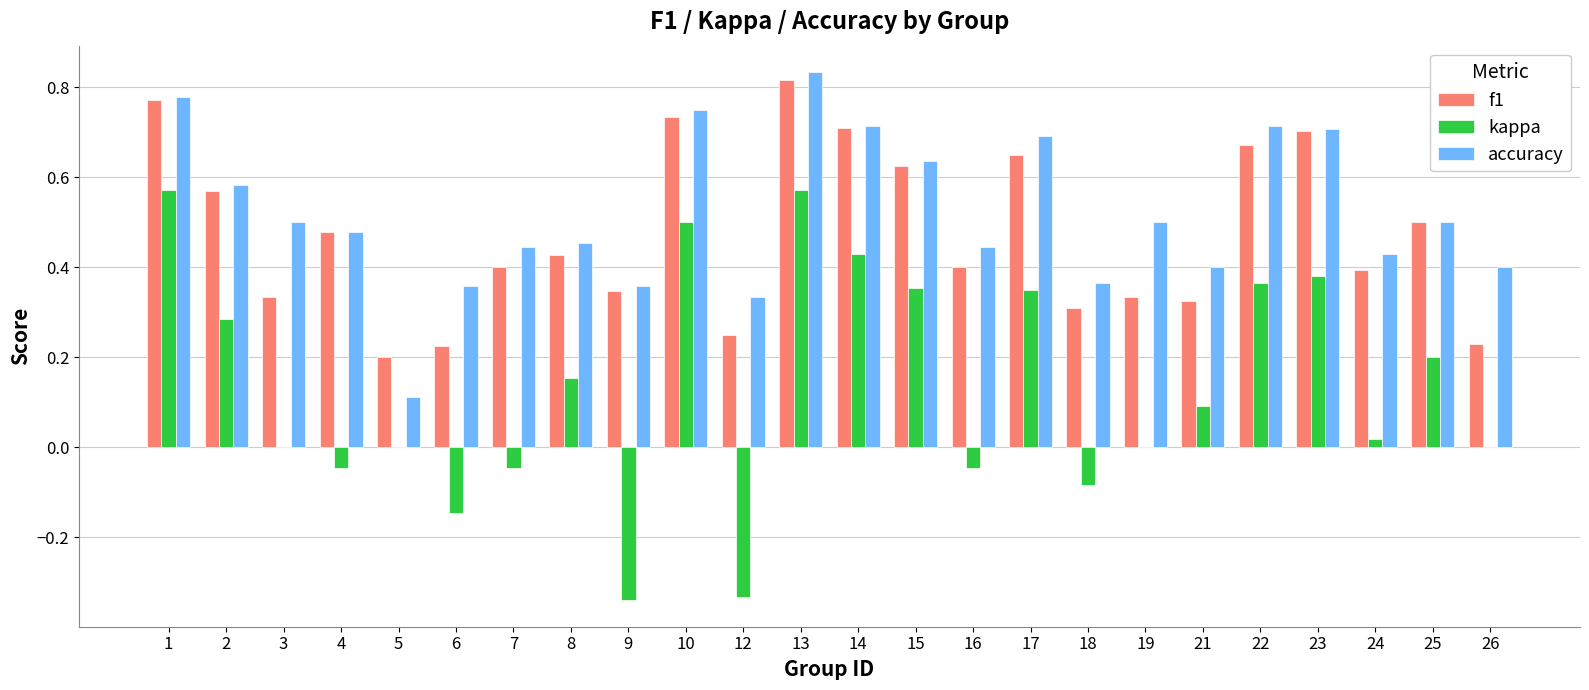

What is the sum of the f1 values at 22 and 15?

1.3